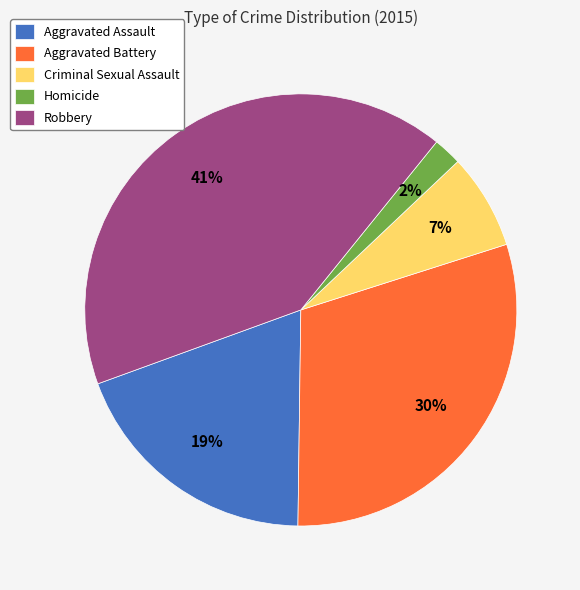

Does any single category account for the majority?

No